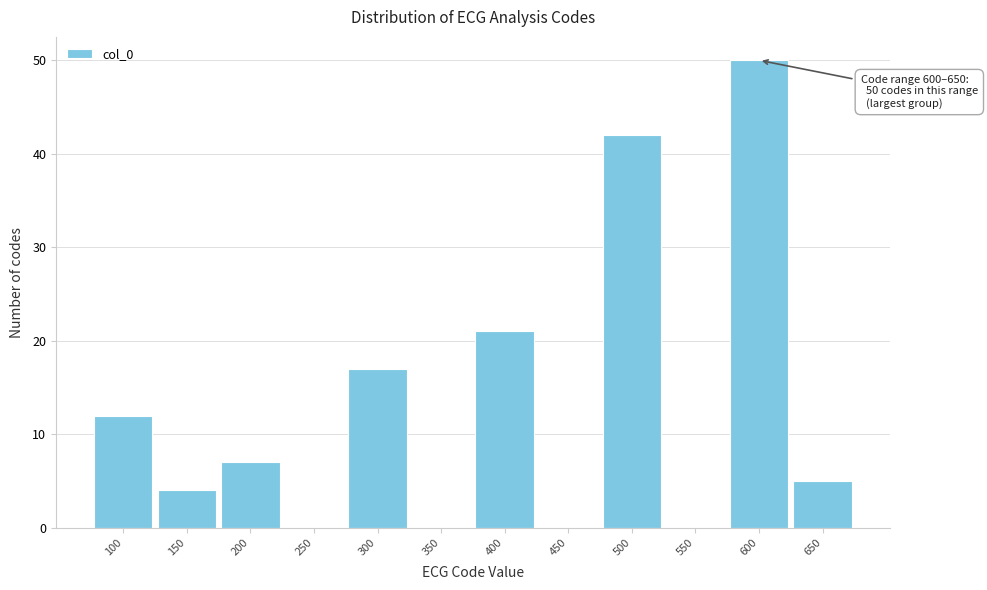

Reading right to left, what are all the values shown in this chart?

650=5	600=50	550=0	500=42	450=0	400=21	350=0	300=17	250=0	200=7	150=4	100=12